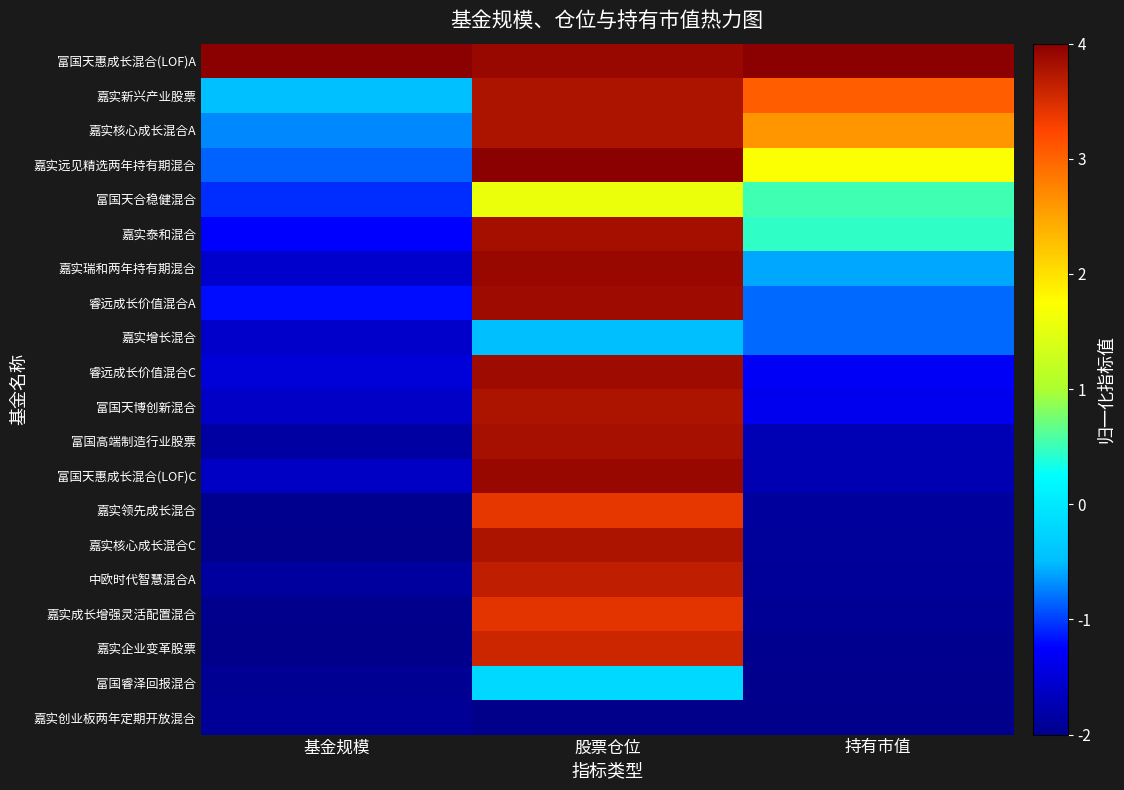

What is the maximum value shown in the chart?

4.0